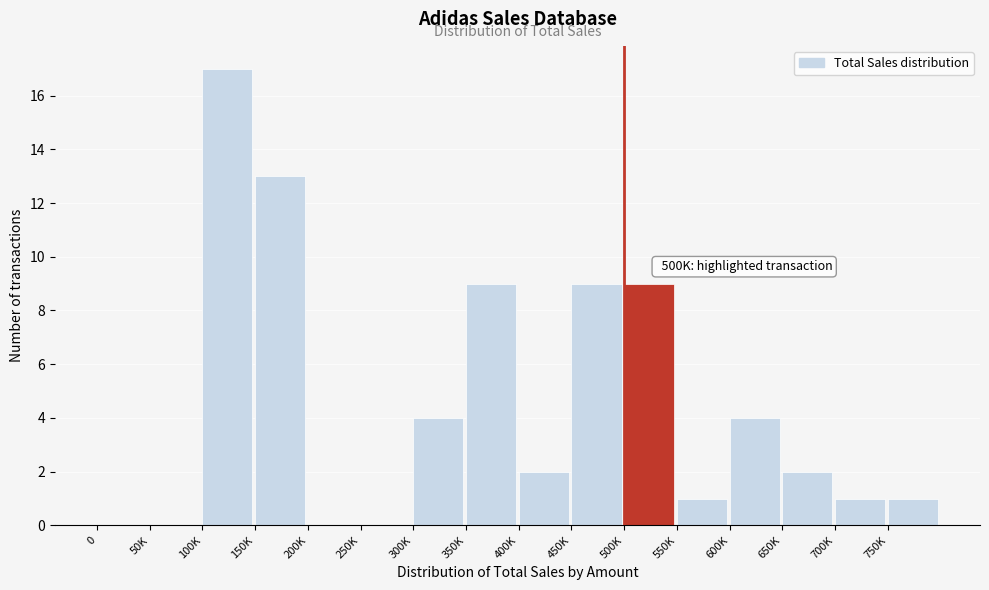

Reading right to left, what are all the values shown in this chart?

750K=1	700K=1	650K=2	600K=4	550K=1	500K=9	450K=9	400K=2	350K=9	300K=4	250K=0	200K=0	150K=13	100K=17	50K=0	0=0